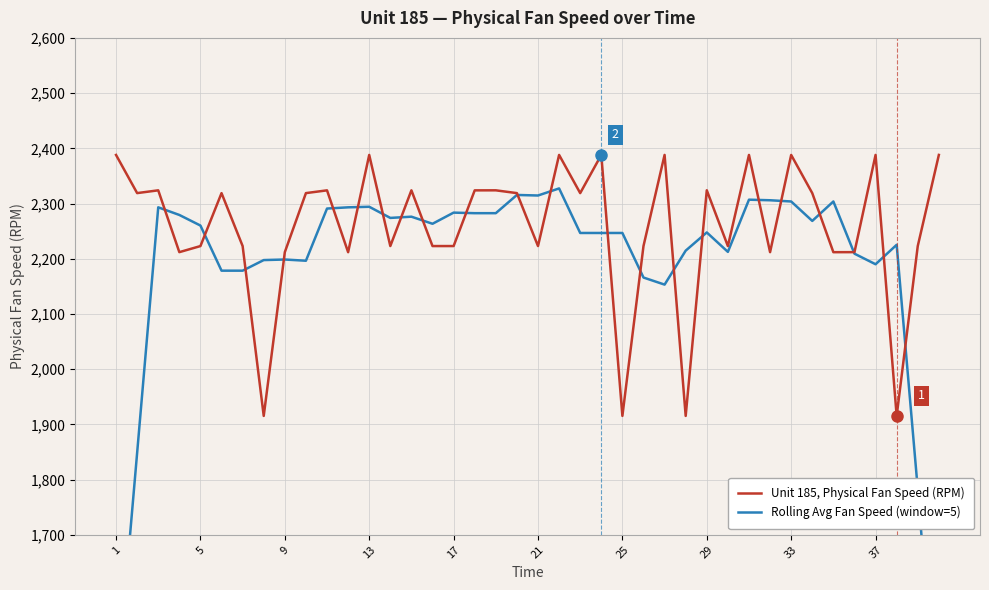

At how many categories does at least one series exceed 1738?

40